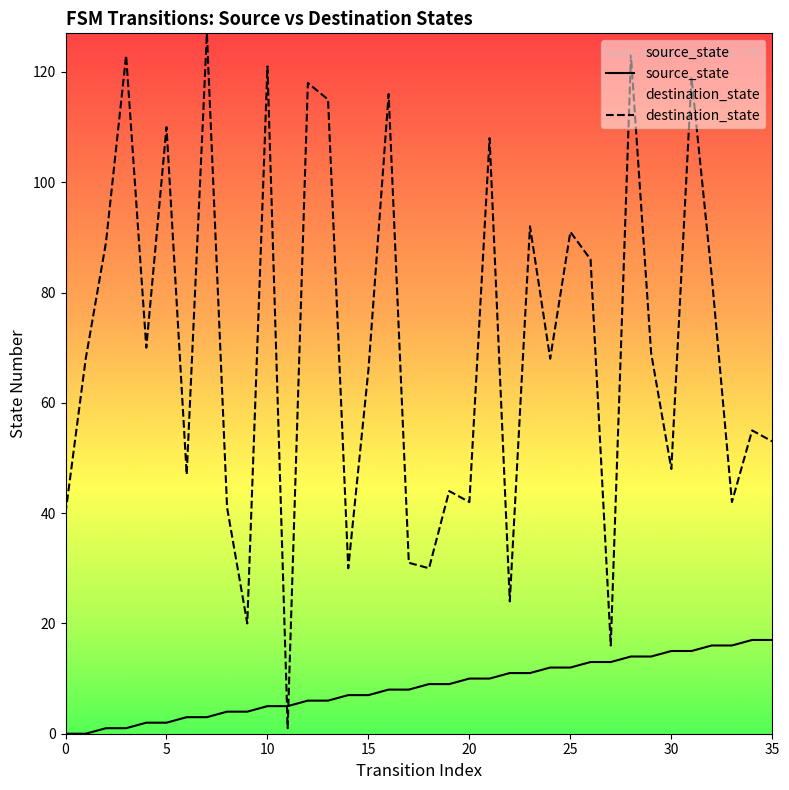

How many interior local valleys does the destination_state series have?

12